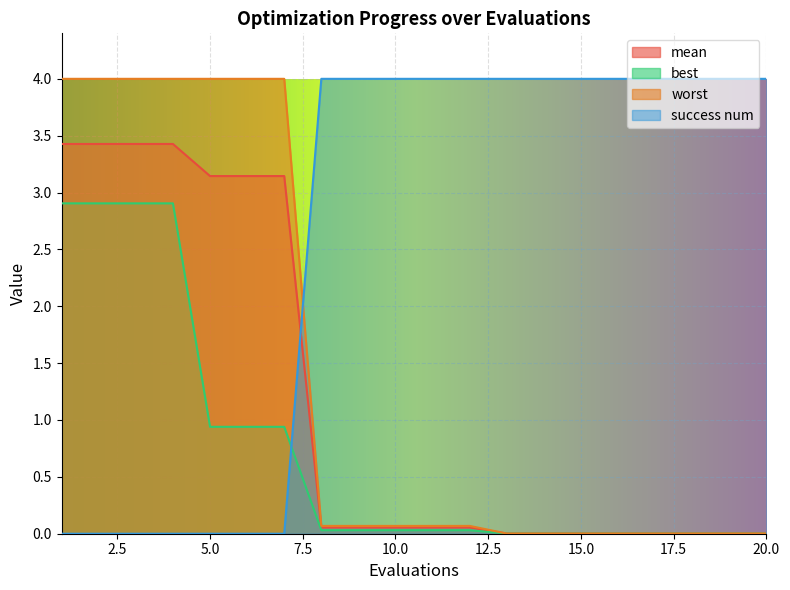

How many distinct data groups are displayed?

4